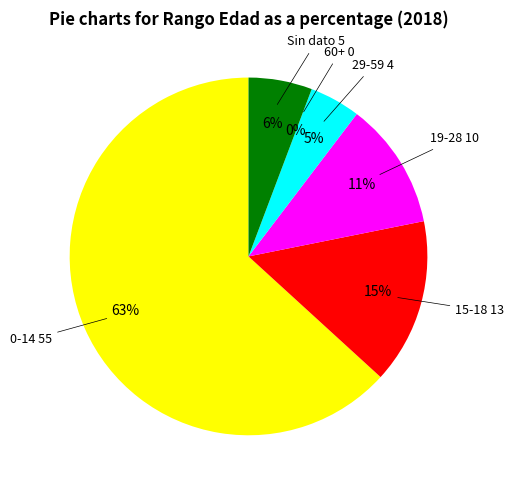

Is the sum of 60+ and Sin dato greater than half?

No